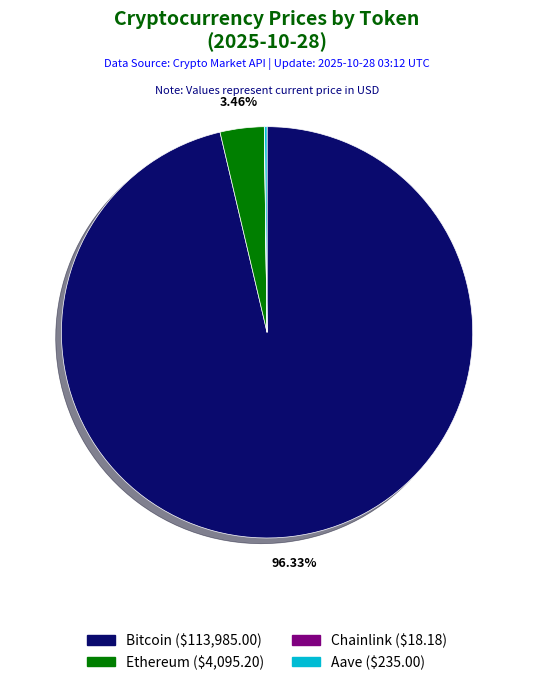

Between Ethereum and Bitcoin, which is larger?

Bitcoin